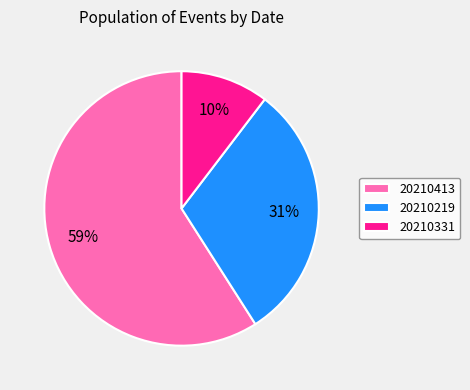

Rank the categories by value from lowest to highest.

20210331, 20210219, 20210413